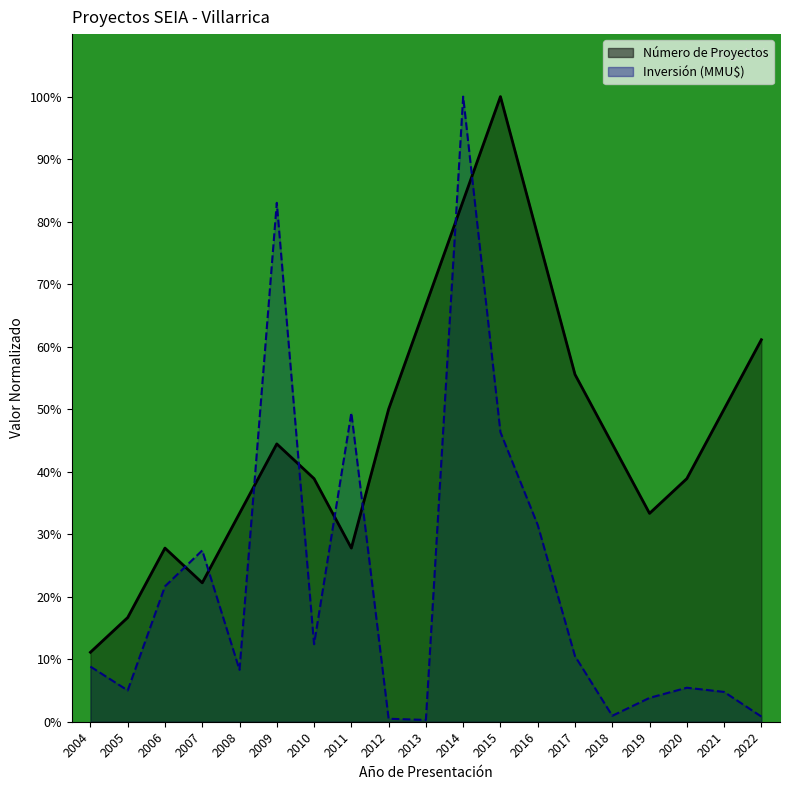

At which category does Número de Proyectos reach its first local peak?

2006